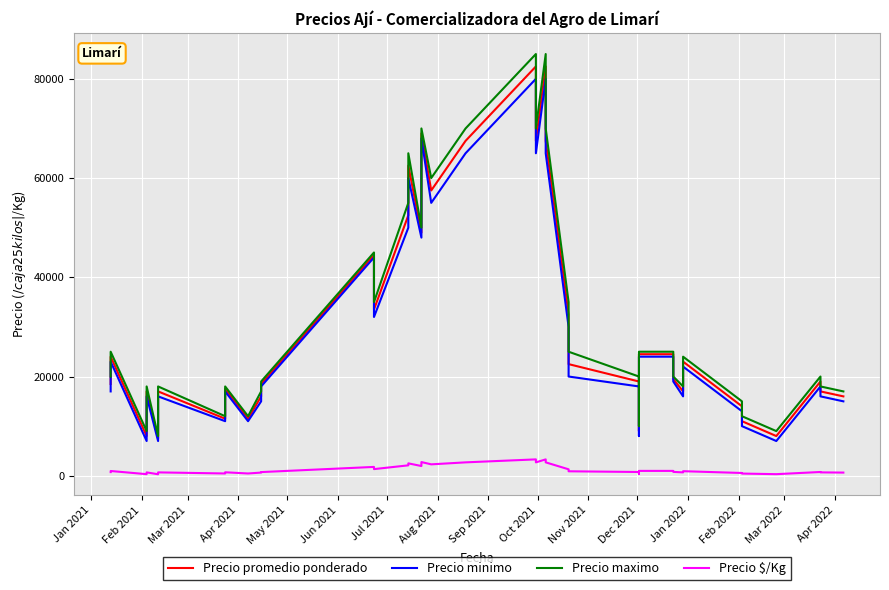

True or false: Precio promedio ponderado and Precio minimo intersect in this chart.

False